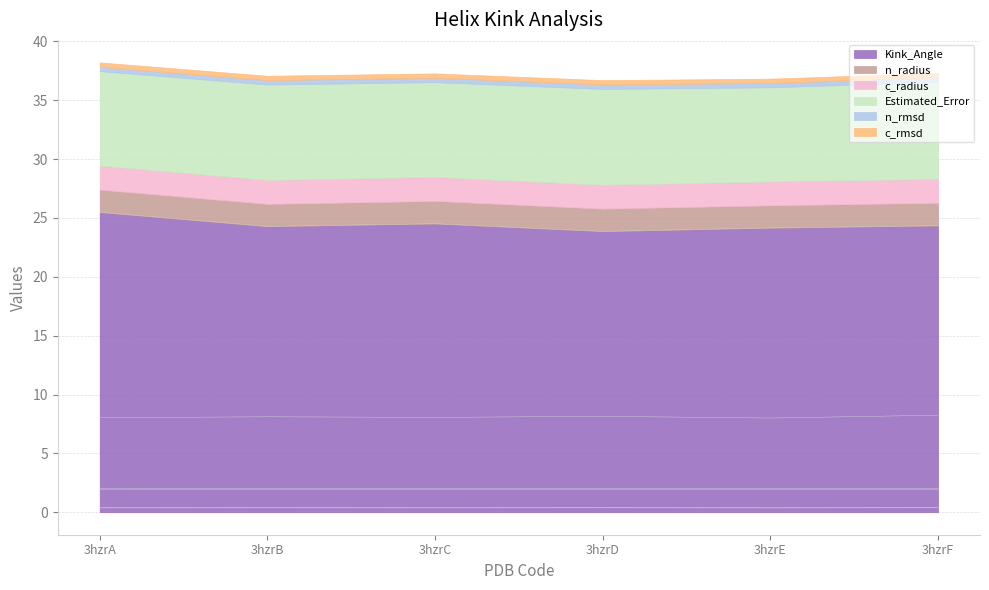

Which series changed the most between 3hzrE and 3hzrF?

Estimated_Error